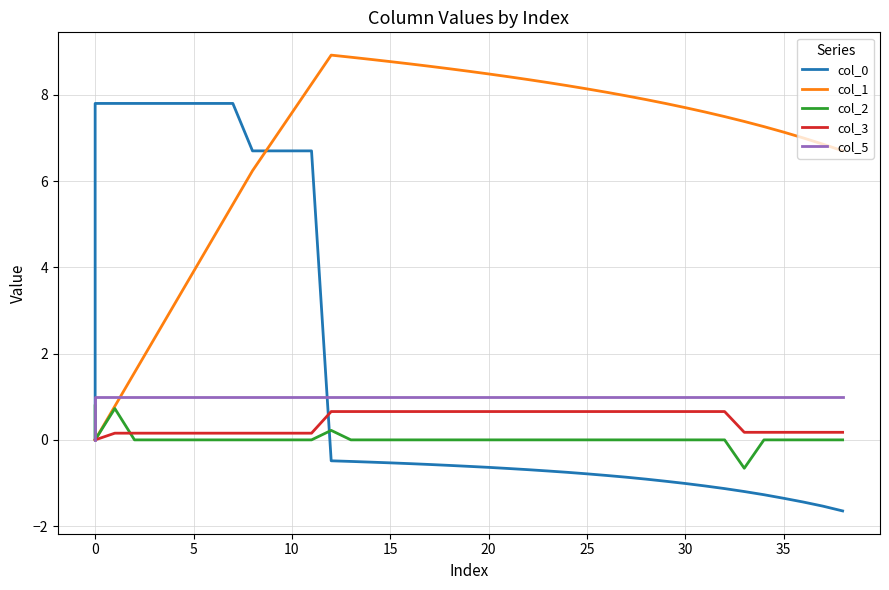

How many lines are shown in the chart?

5